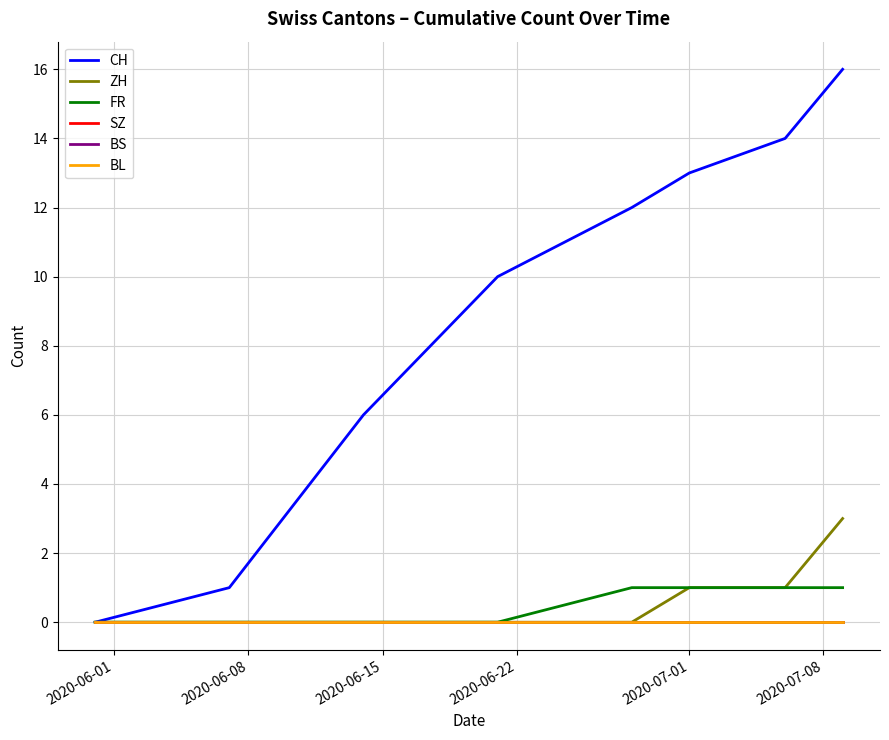

Is this an area chart (filled region under the line)?

No